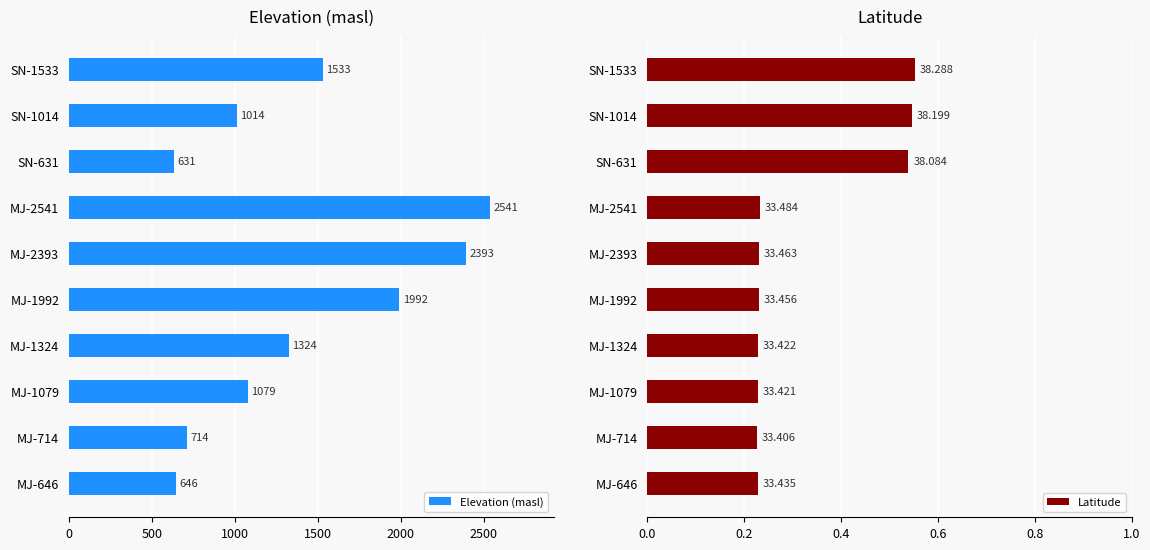

Read the Elevation (masl) value at MJ-646.

646